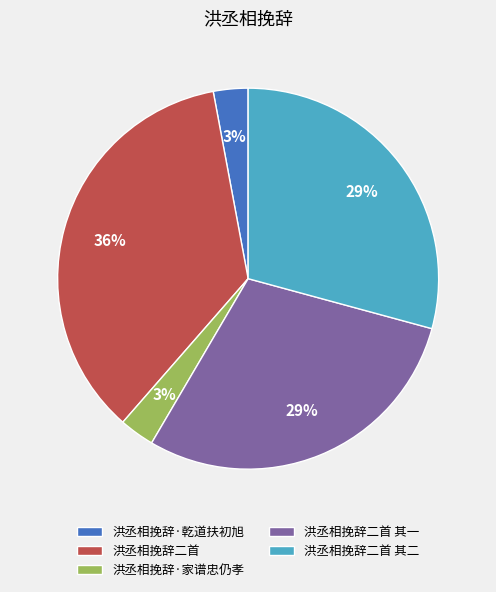

How many slices are in this pie chart?

5